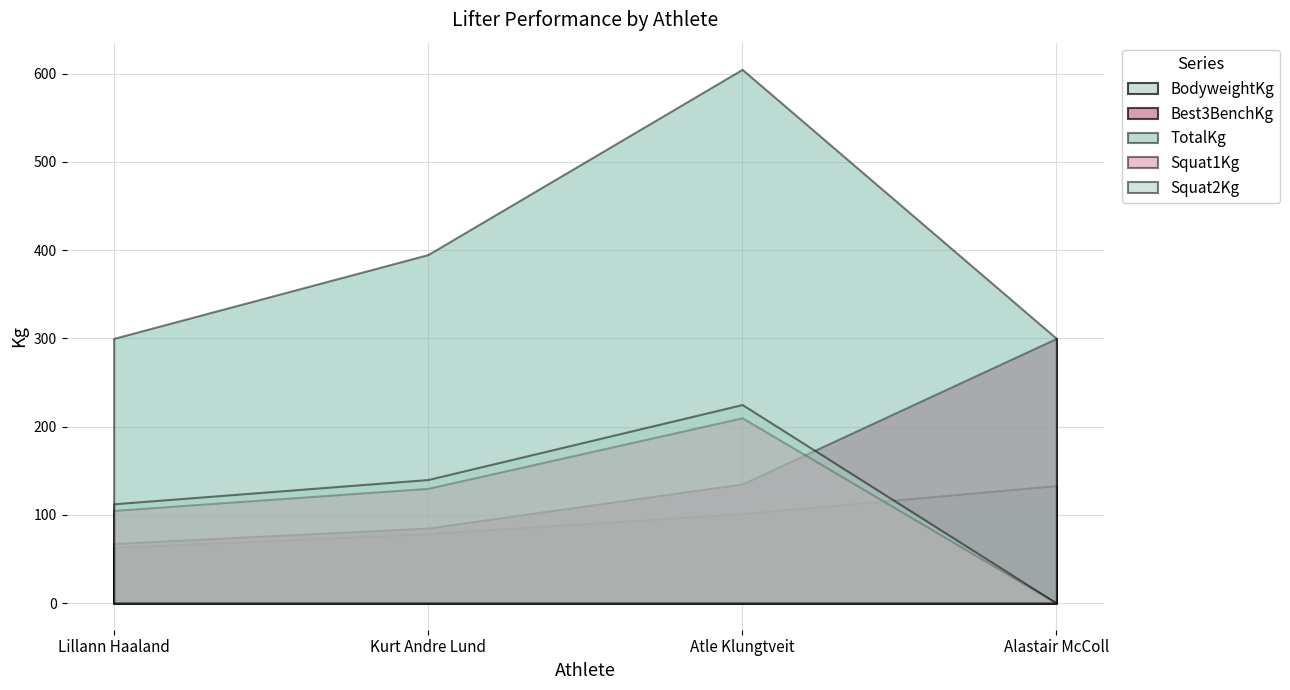

Reading right to left, what are all the values shown in this chart?

BodyweightKg: 133.1	101.3	78.6	63.0
Best3BenchKg: 300.0	135.0	85.0	67.5
TotalKg: 300.0	605.0	395.0	300.0
Squat1Kg: 0.0	210.0	130.0	105.0
Squat2Kg: 0.0	225.0	140.0	112.5